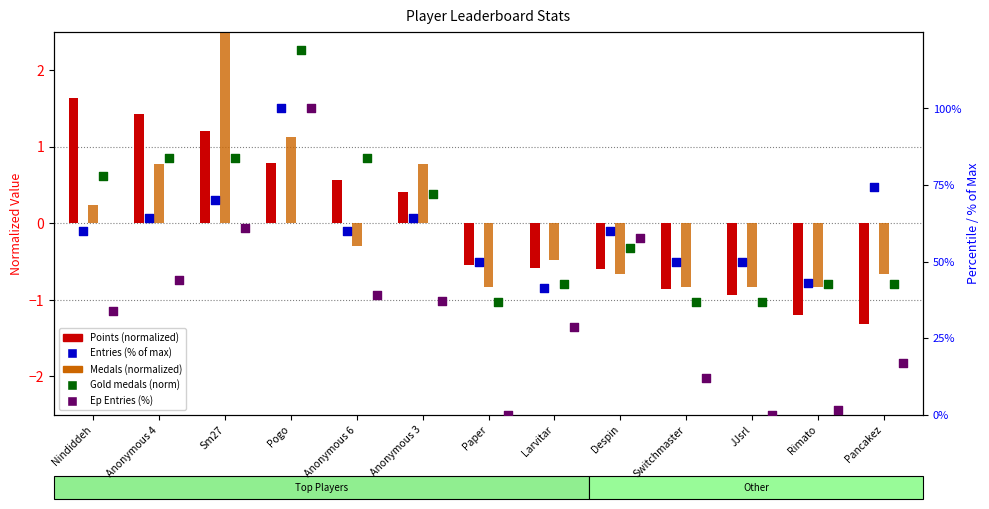

Which series has the largest total across all categories?

Entries (% of max)